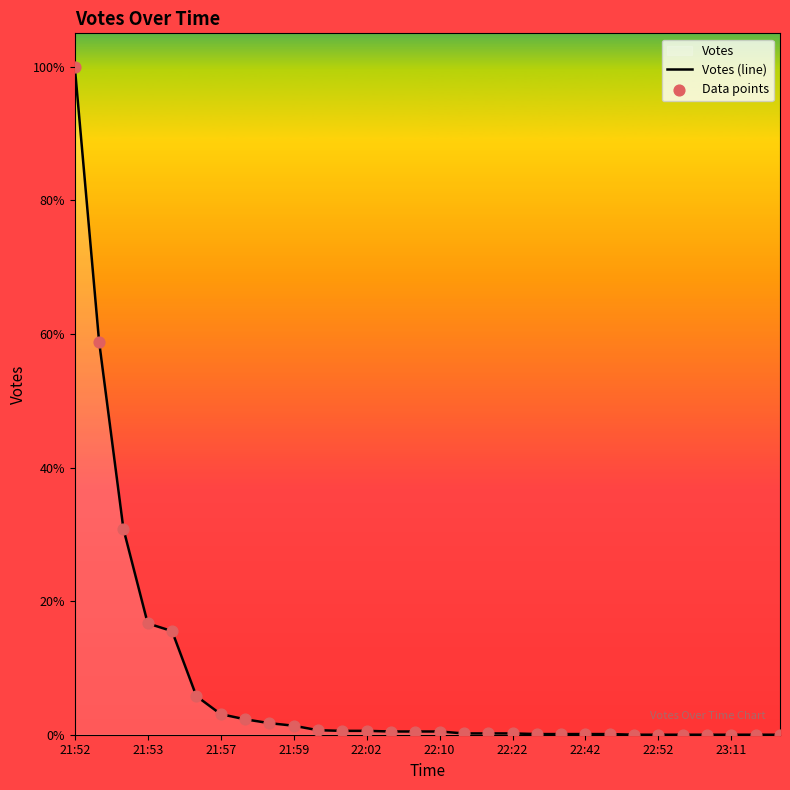

What are all the series names shown in the legend?

Votes (line), Data points